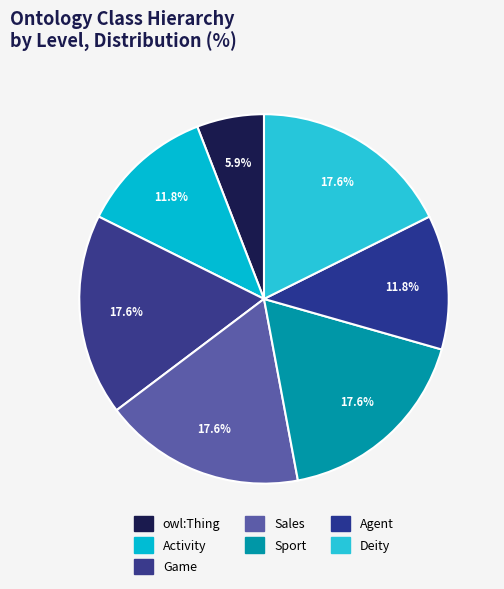

Which category has the biggest portion of the pie?

Game